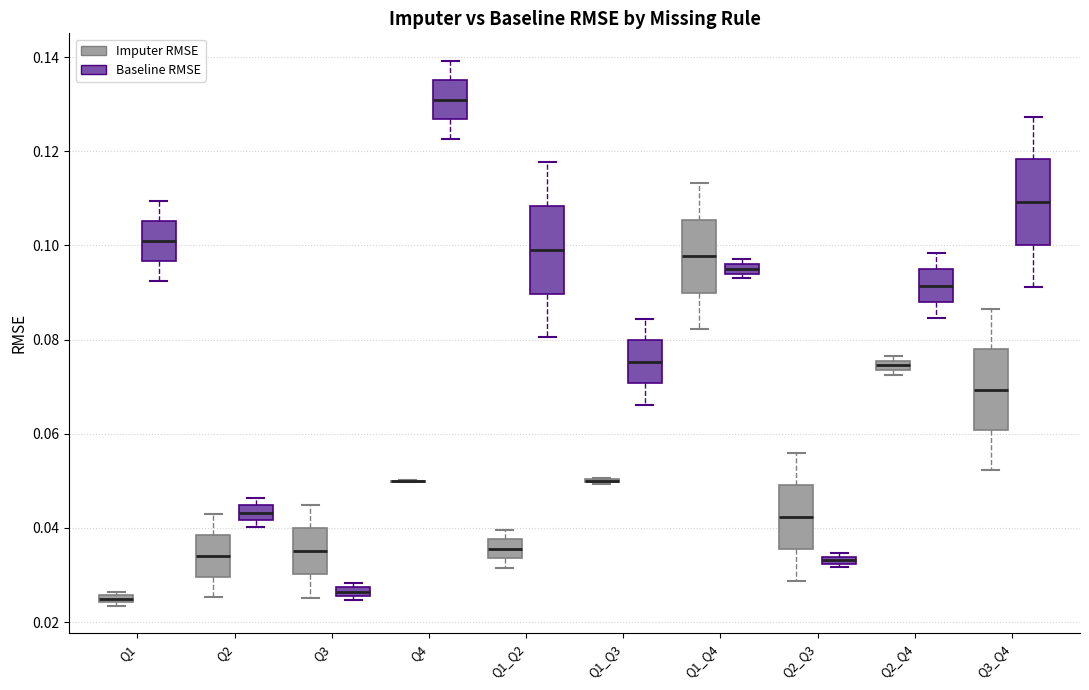

Where does the median line of the box for Q1_Q3 (Baseline RMSE) sit on the y-axis? The values are not printed on the chart, so give them approximately, as read against the axis.

0.076